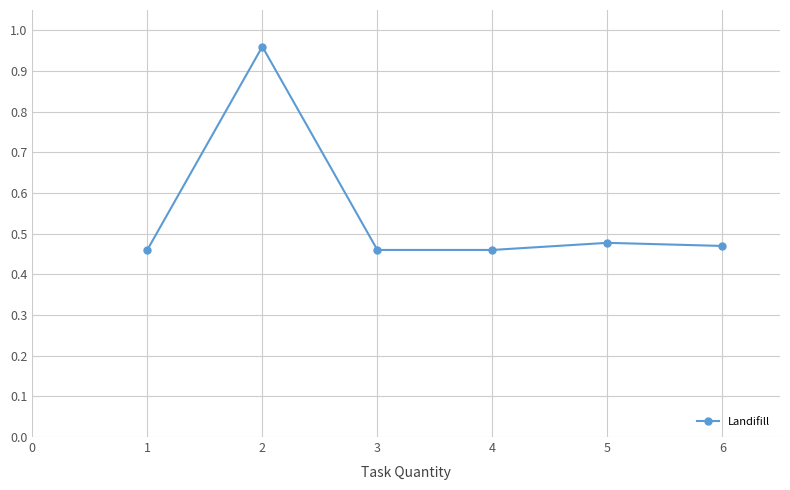

What is the change in value from 2 to 6?

-0.5